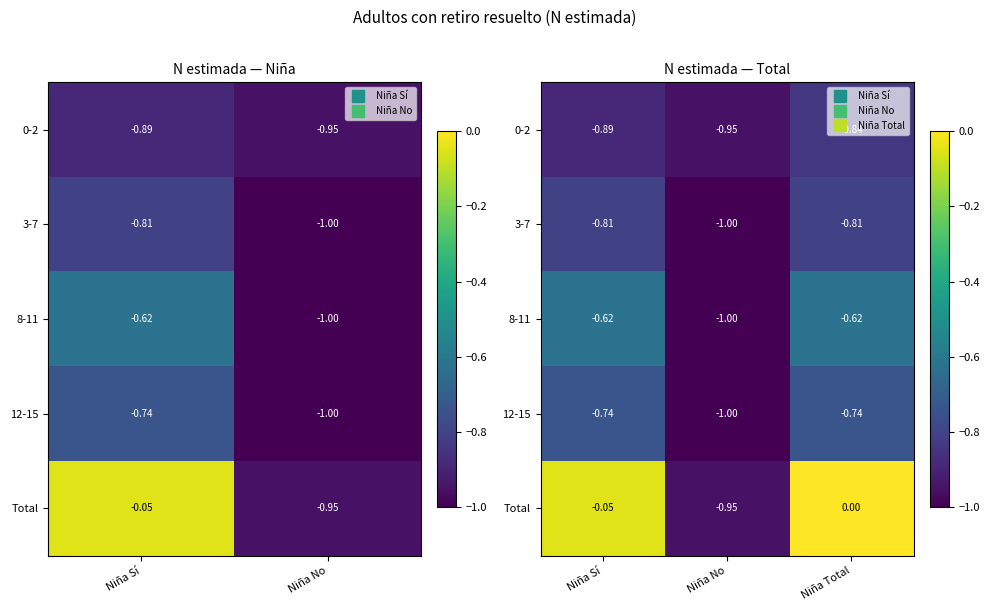

True or false: 3-7 has a value of -1.1 at Niña Sí.

False